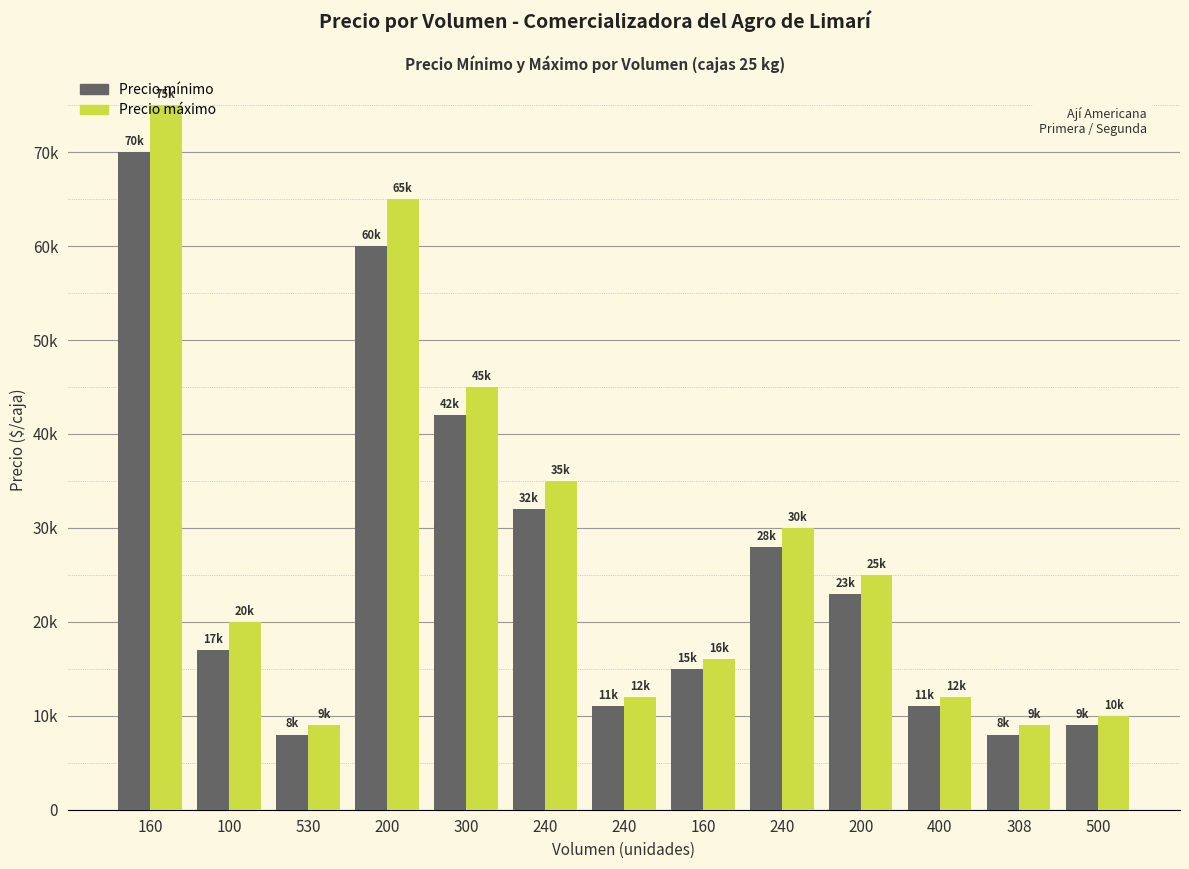

Reading right to left, extract all data points from this chart.

Precio mínimo: 500=9000	308=8000	400=11000	200=23000	240=28000	160=15000	240=11000	240=32000	300=42000	200=60000	530=8000	100=17000	160=70000
Precio máximo: 500=10000	308=9000	400=12000	200=25000	240=30000	160=16000	240=12000	240=35000	300=45000	200=65000	530=9000	100=20000	160=75000